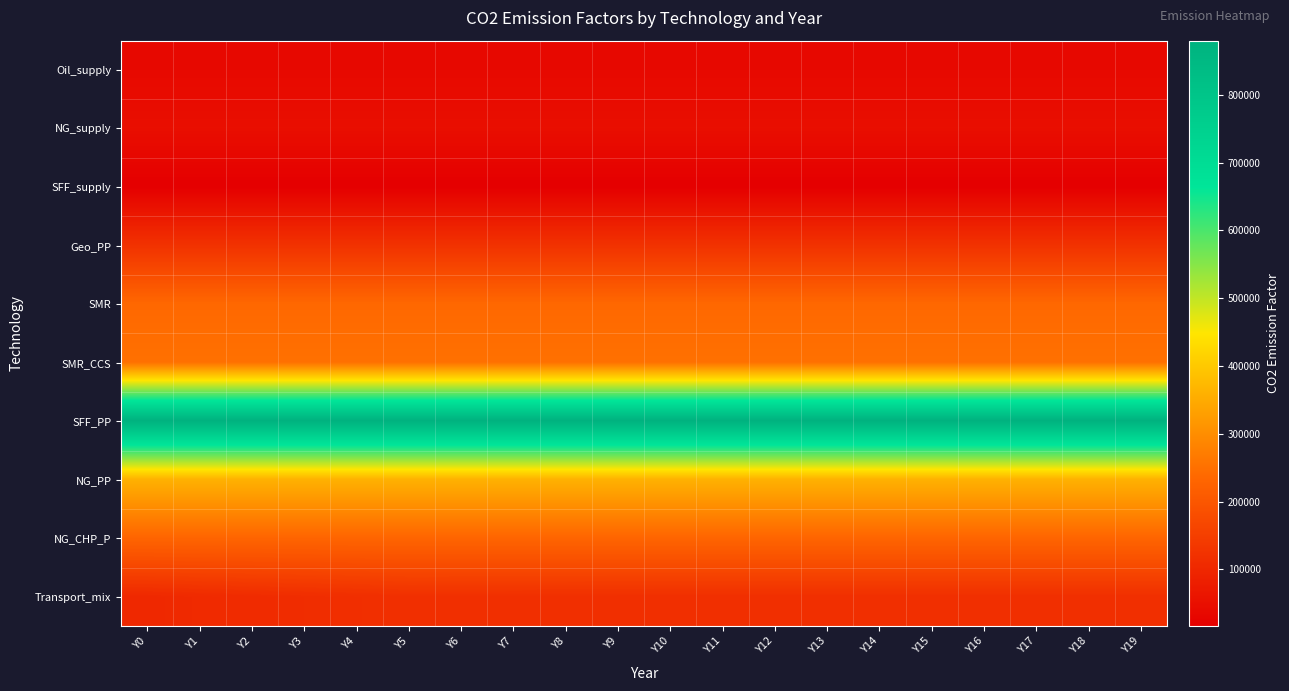

What is the greatest value displayed?

880000.0